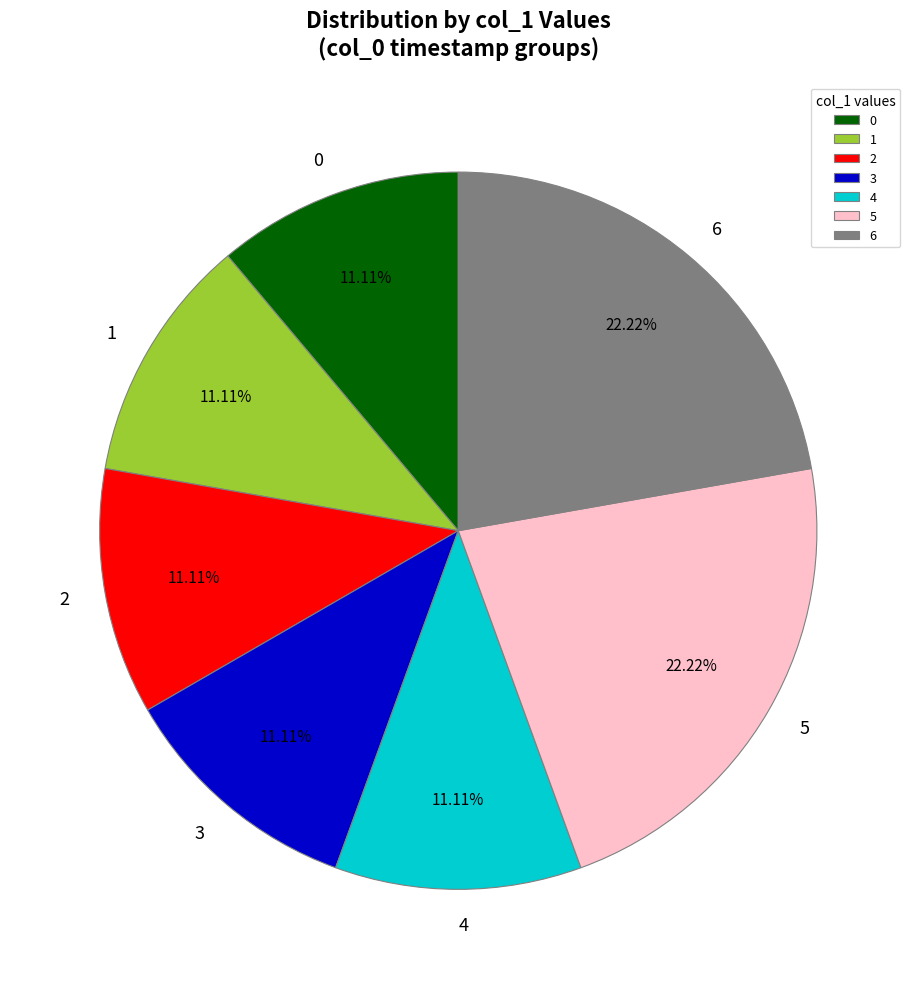

What is the ratio of the value at 0 to the value at 6?

0.5